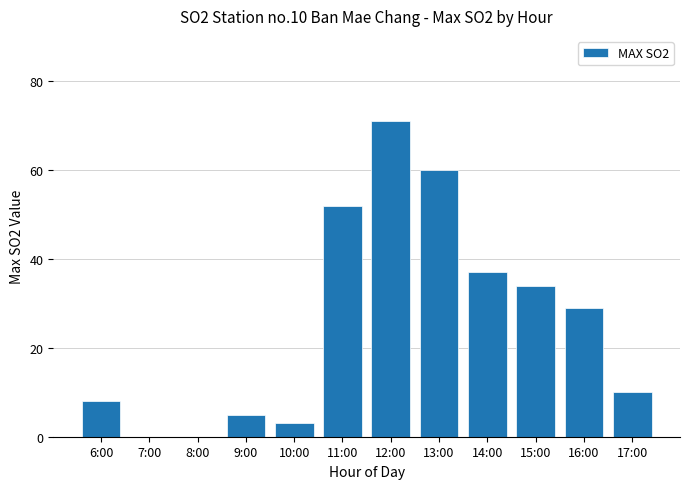

What is the sum of all values?

309